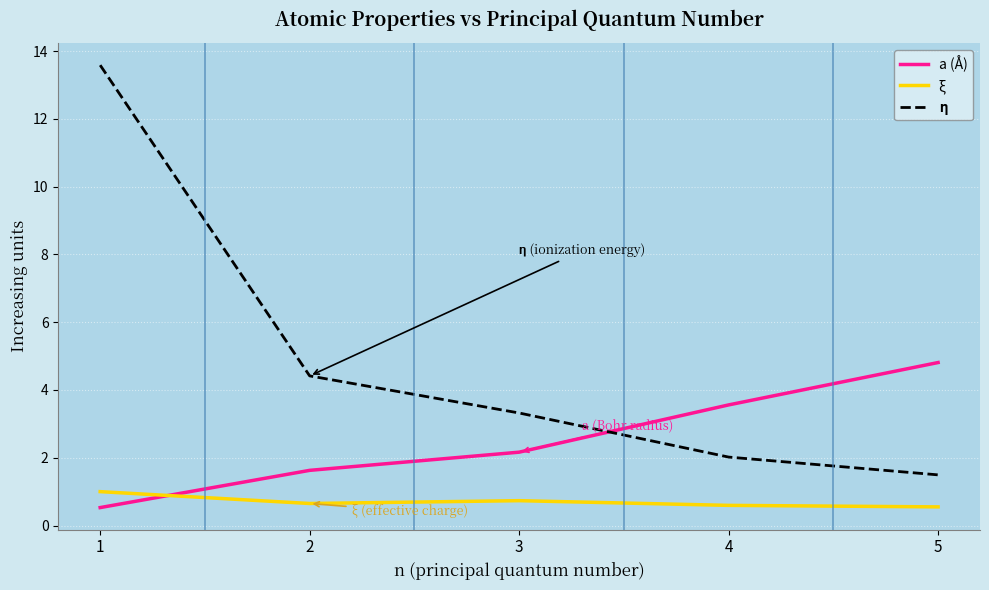

What is the total value across all series at 4?

6.2